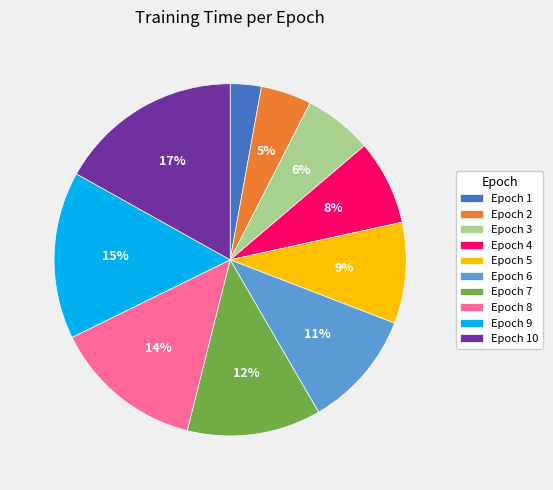

How many slices are in this pie chart?

10